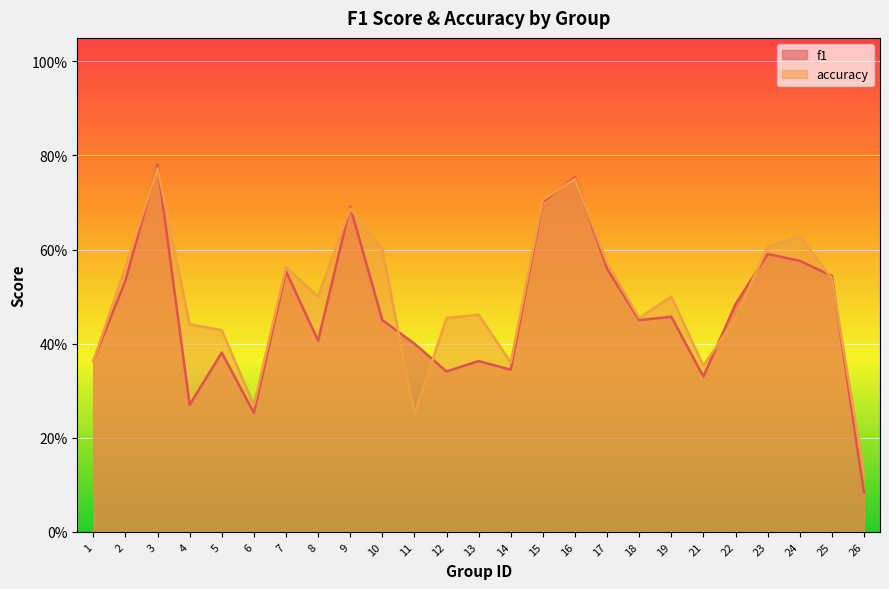

What is the average value of the f1 series?

0.5